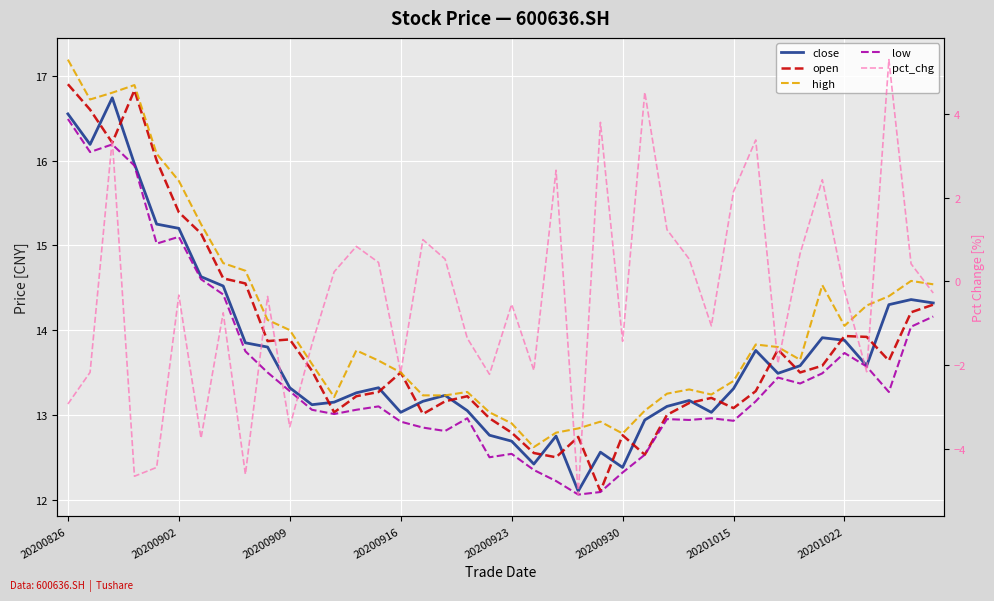

True or false: pct_chg and open intersect in this chart.

False